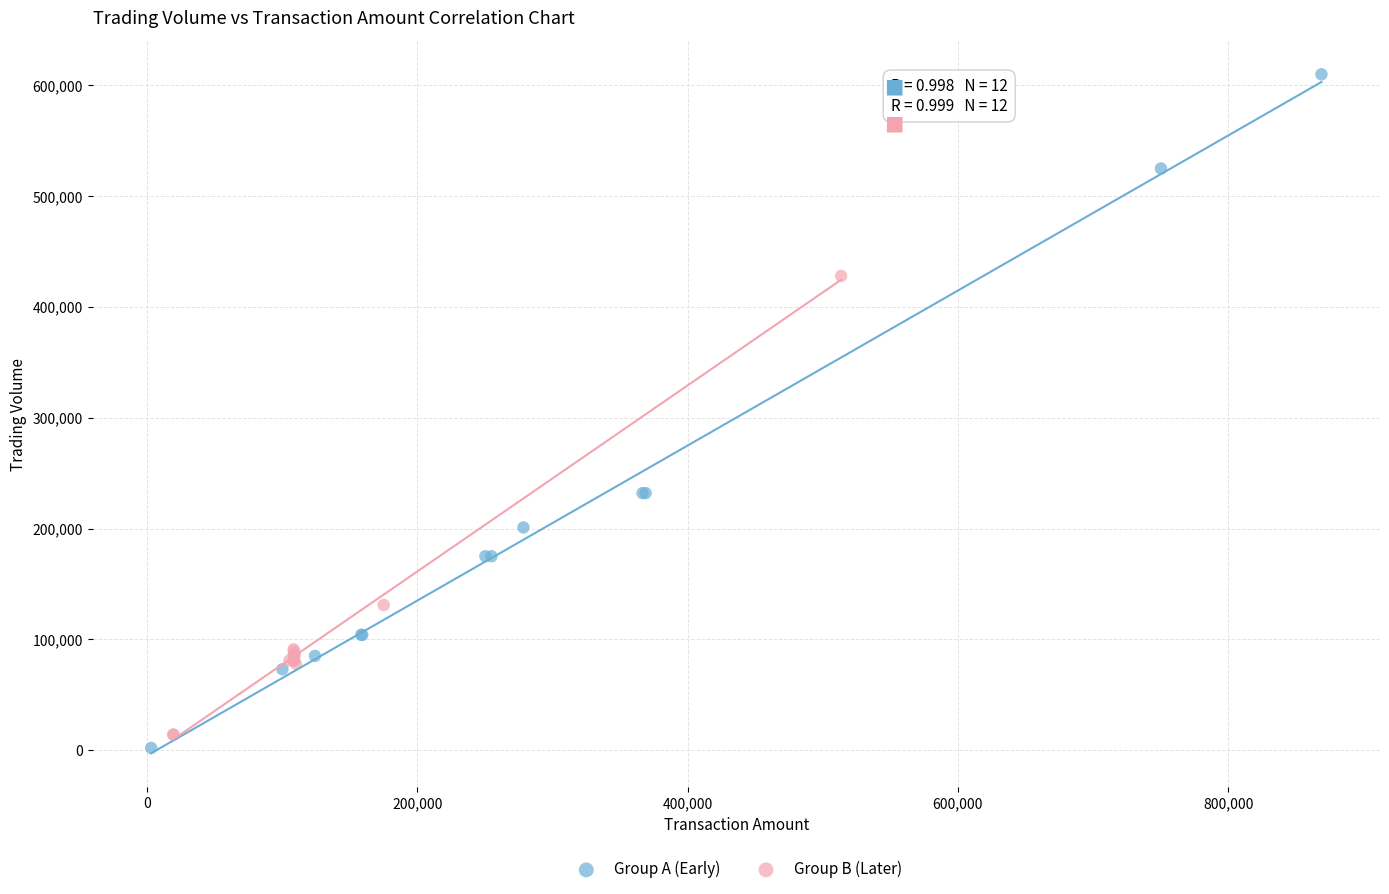

What are all the series names shown in the legend?

Group A (Early), Group B (Later)